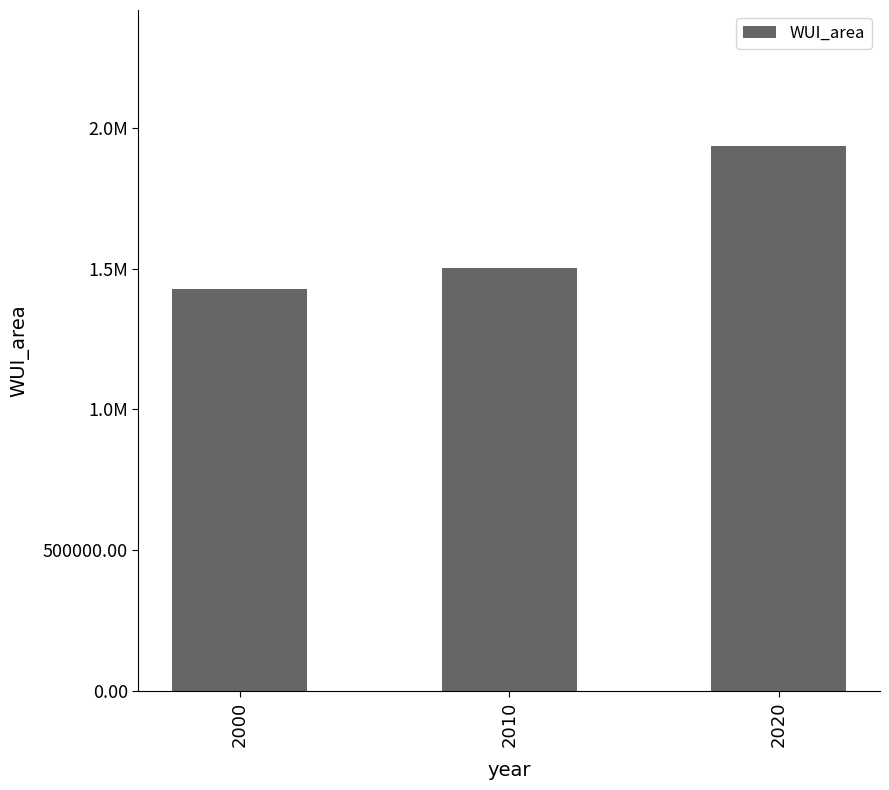

What is the difference between the second highest and minimum values?

76261.2